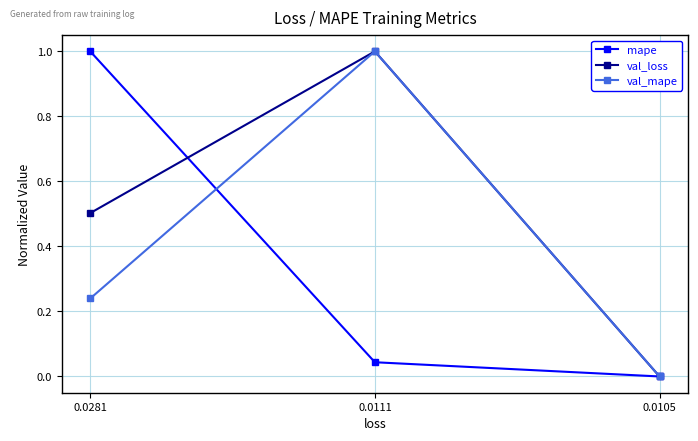

Where is val_mape nearest to the value 0?

0.0105